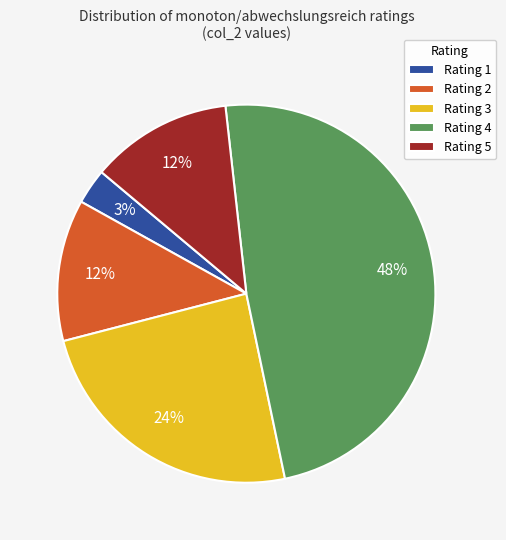

Which slice is the smallest?

Rating 1